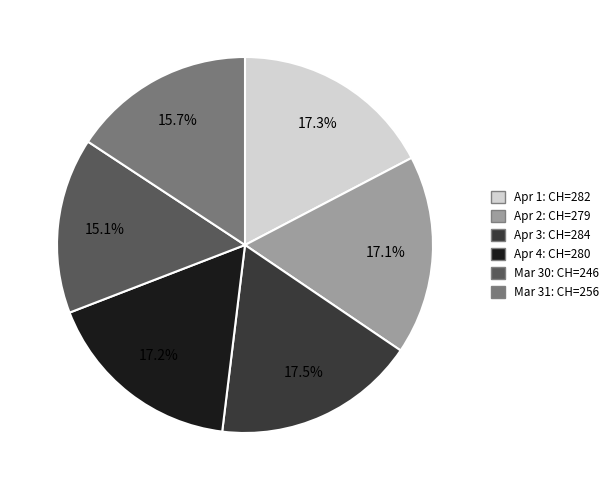

How many segments does this pie chart have?

6